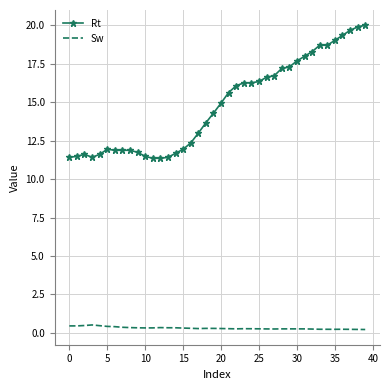

Which series has the largest total across all categories?

Rt